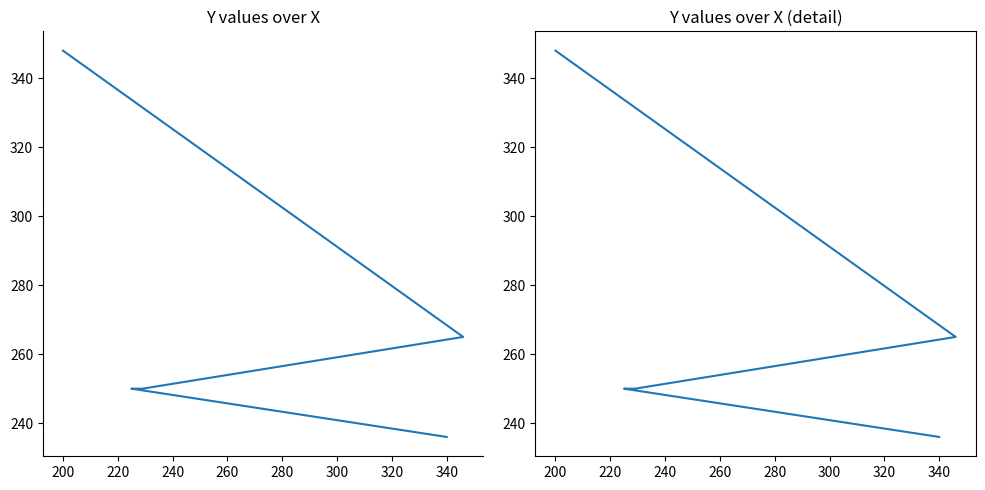

What is the difference between the values at 180 and 240?

29